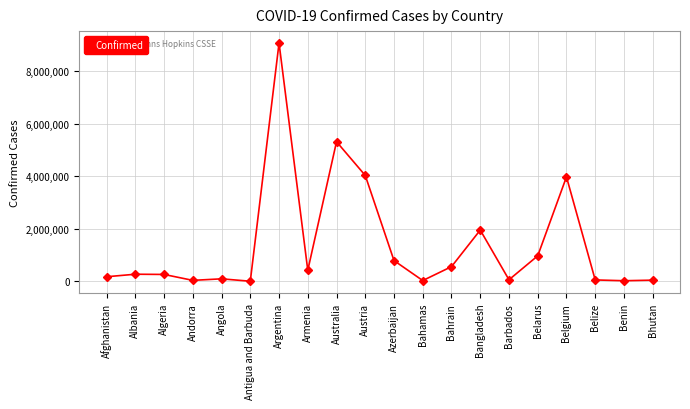

Does the chart have visible grid lines?

Yes